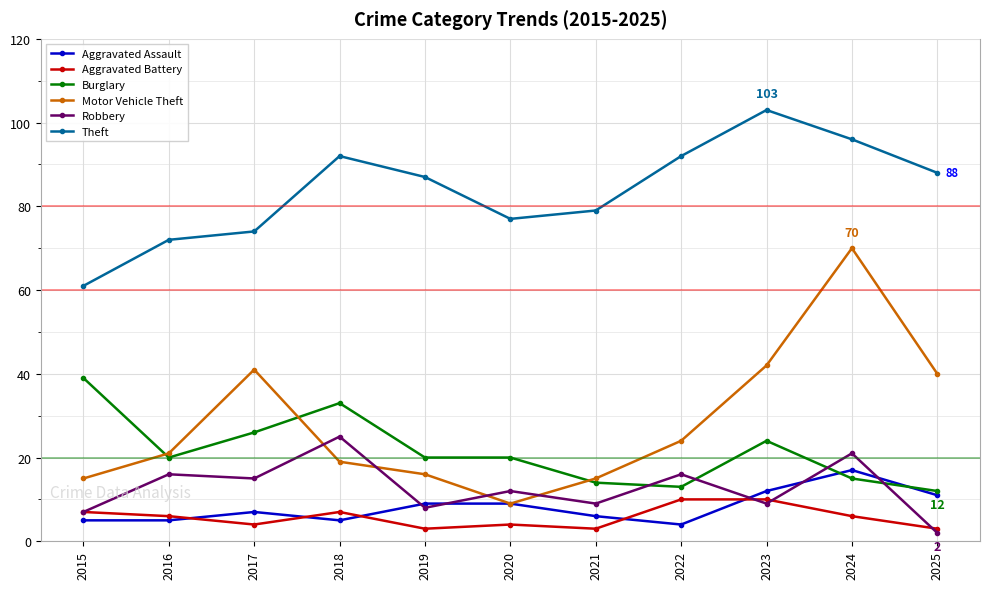

Reading left to right, what are all the values shown in this chart?

Aggravated Assault: 5	5	7	5	9	9	6	4	12	17	11
Aggravated Battery: 7	6	4	7	3	4	3	10	10	6	3
Burglary: 39	20	26	33	20	20	14	13	24	15	12
Motor Vehicle Theft: 15	21	41	19	16	9	15	24	42	70	40
Robbery: 7	16	15	25	8	12	9	16	9	21	2
Theft: 61	72	74	92	87	77	79	92	103	96	88